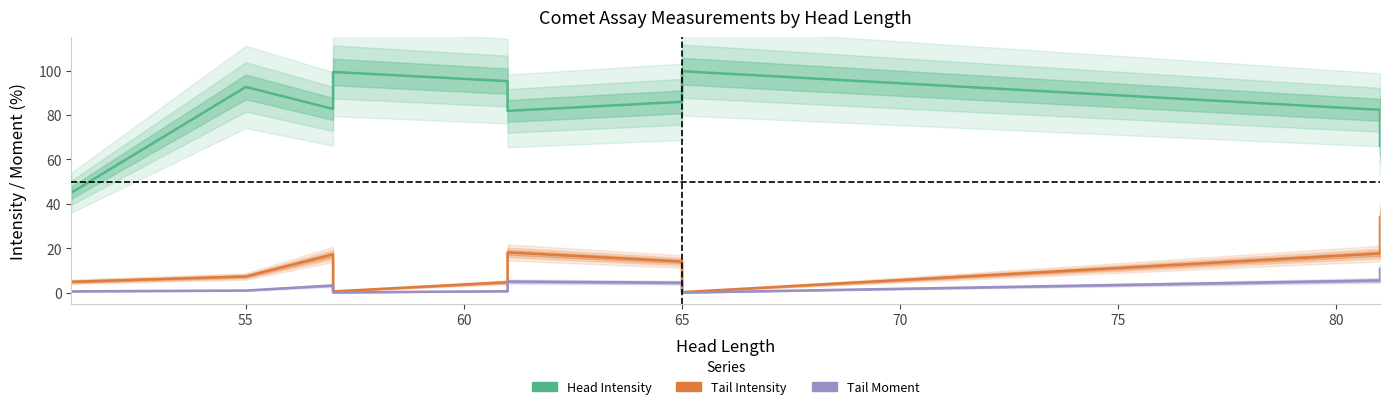

Where does the Head Intensity series first go above 85?

55